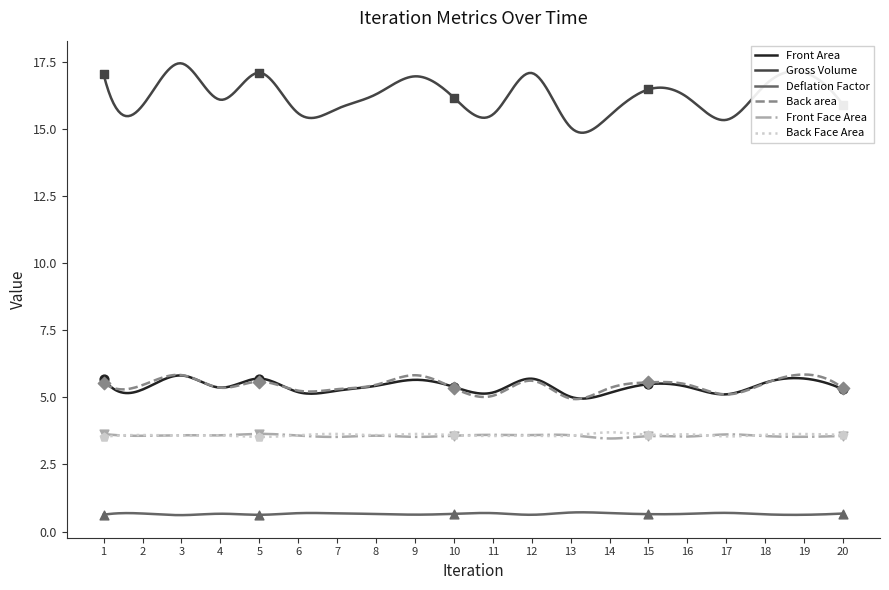

Which series has the widest spread of Y values?

Gross Volume